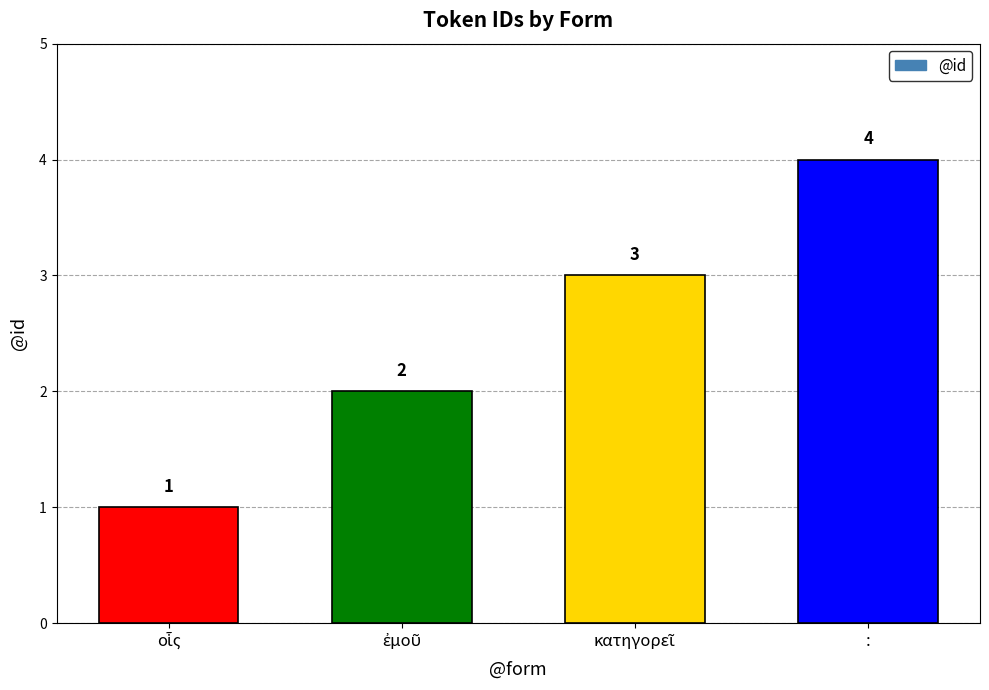

Reading left to right, extract all data points from this chart.

1	2	3	4